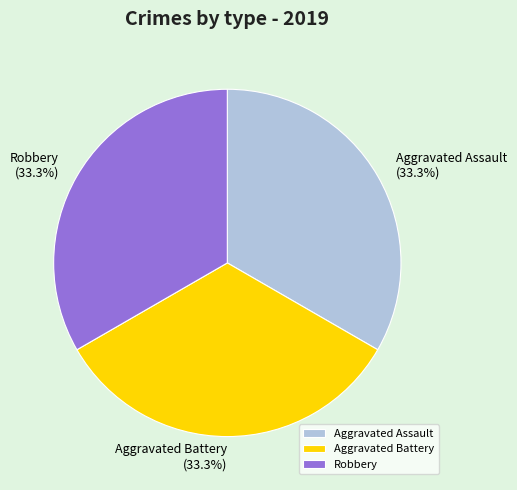

Does Robbery account for over 50% of the chart?

No